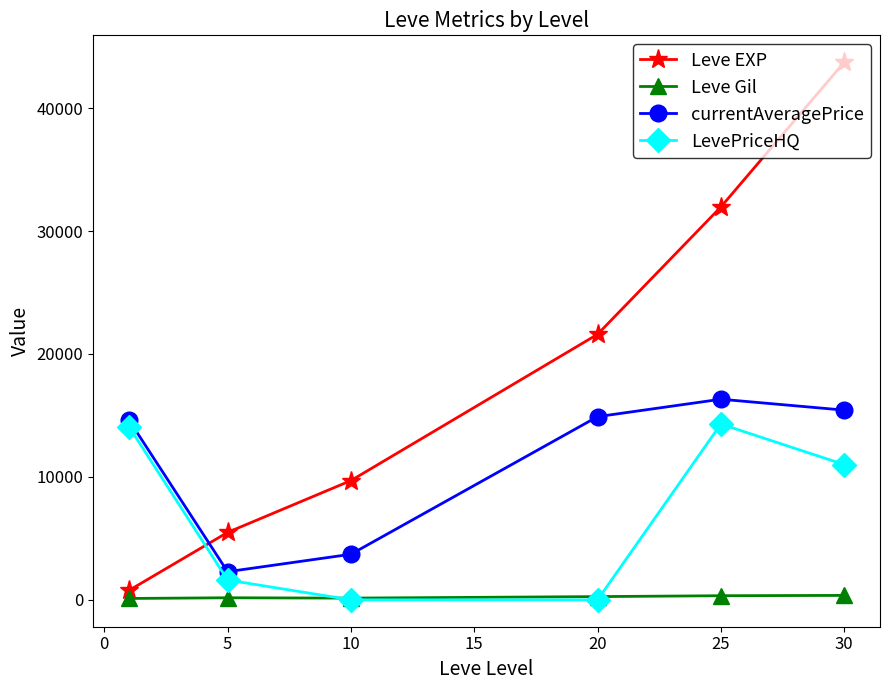

What is the sum of all Leve EXP values?

113238.0